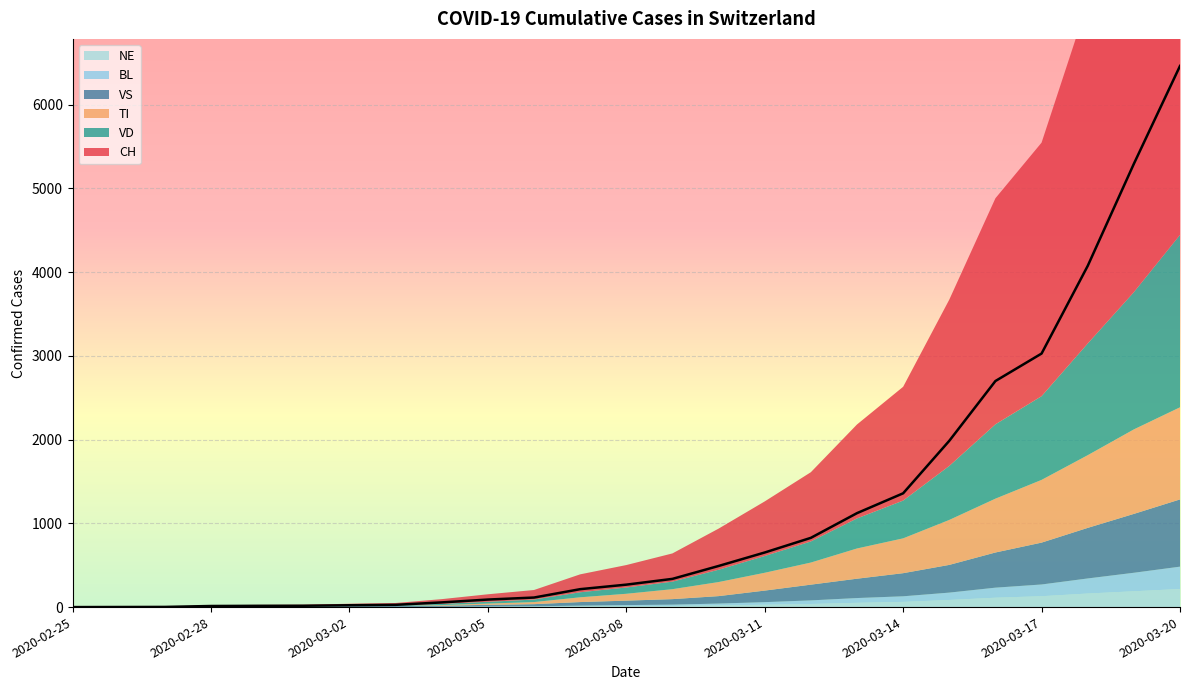

True or false: VS and CH cross at least once.

False